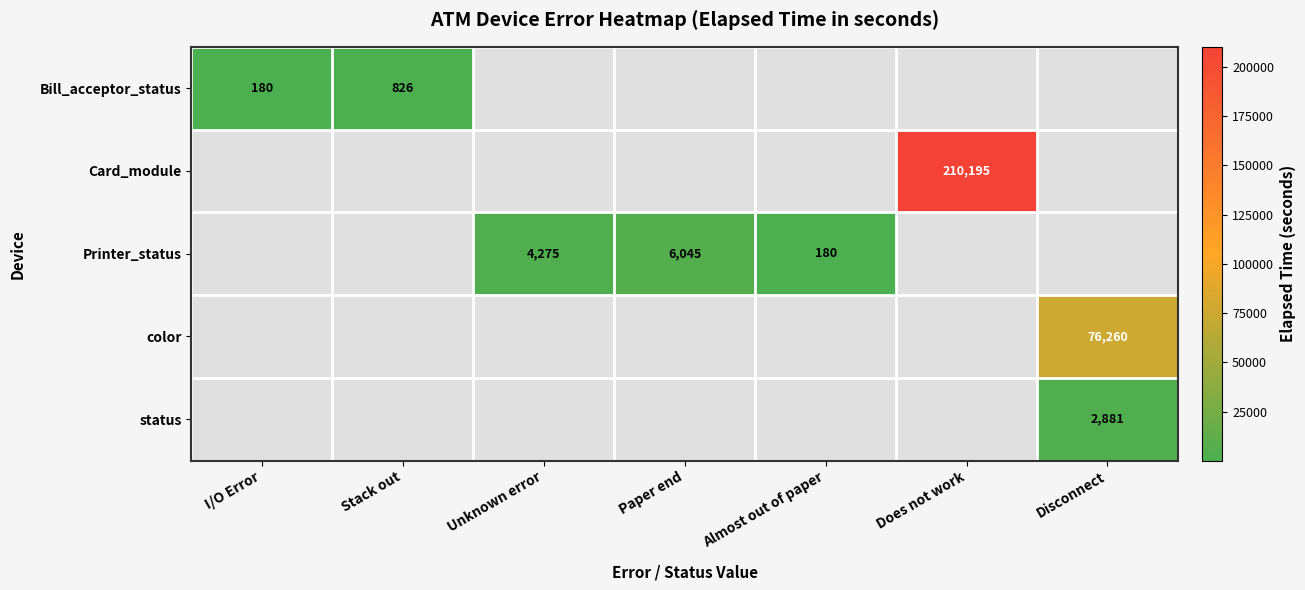

What is the sum of the Printer_status values at Unknown error and Paper end?

10320